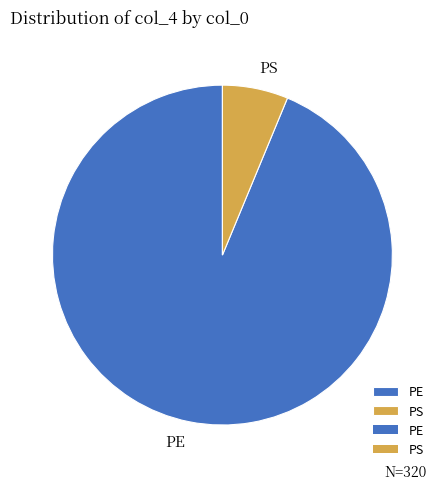

Approximately how many times larger is the value at PS compared to PE?

0.1